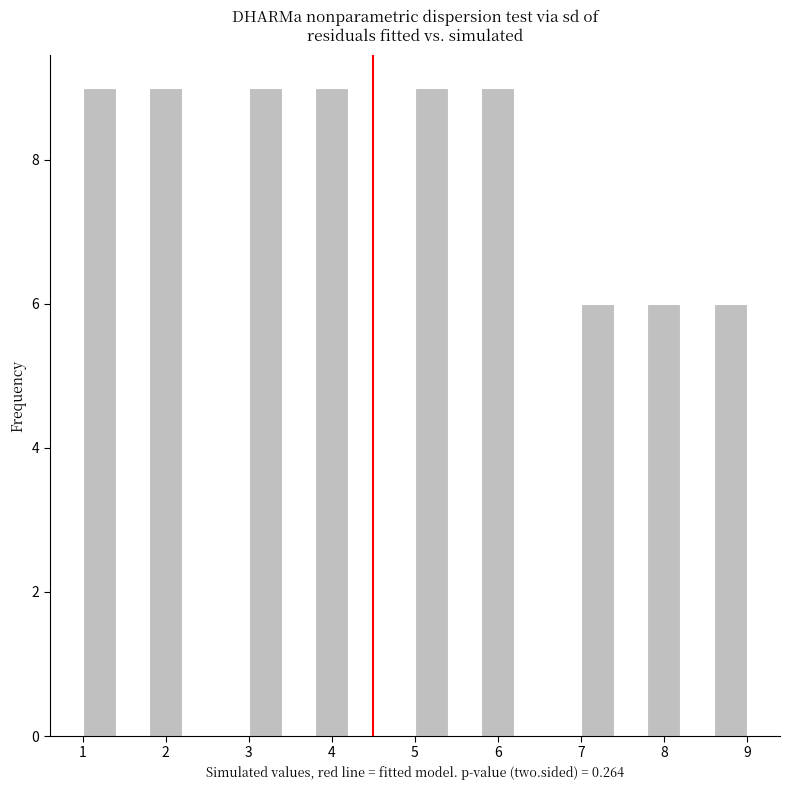

Reading left to right, transcribe this chart: for each bar, give the range it covers on the x-axis and its height. The values are not printed on the chart, so give them approximately, as read against the axis.

1.0 to 1.4: 9
1.4 to 1.8: 0
1.8 to 2.2: 9
2.2 to 2.6: 0
2.6 to 3.0: 0
3.0 to 3.4: 9
3.4 to 3.8: 0
3.8 to 4.2: 9
4.2 to 4.6: 0
4.6 to 5.0: 0
5.0 to 5.4: 9
5.4 to 5.8: 0
5.8 to 6.2: 9
6.2 to 6.6: 0
6.6 to 7.0: 0
7.0 to 7.4: 6
7.4 to 7.8: 0
7.8 to 8.2: 6
8.2 to 8.6: 0
8.6 to 9.0: 6